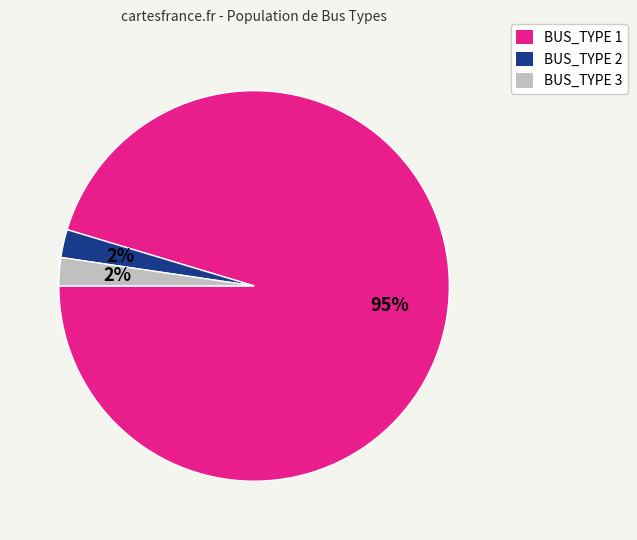

What percentage is the BUS_TYPE 2 slice, to the nearest percent?

2%